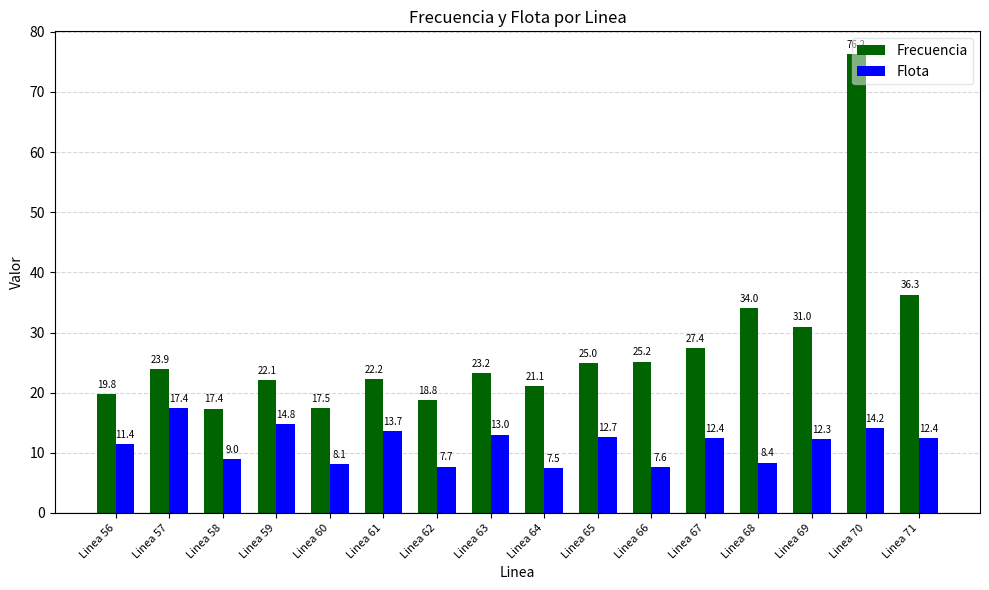

At which category is the sum across all series the highest?

Linea 70